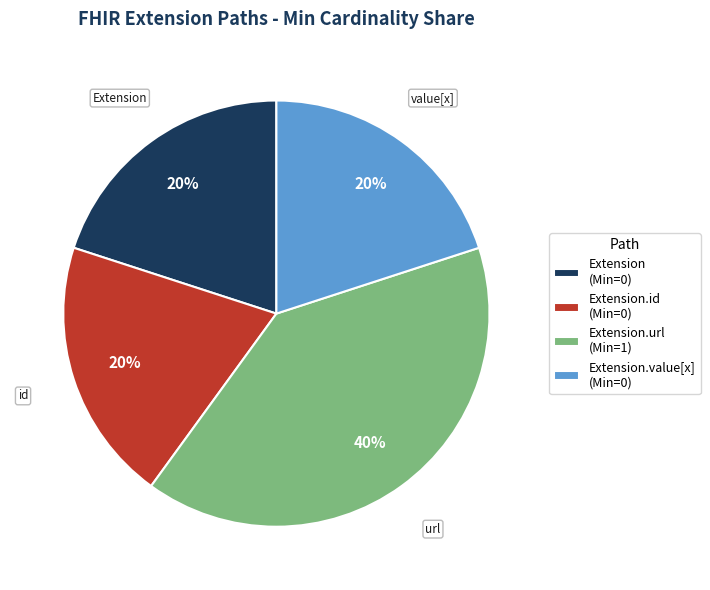

Is there a majority slice in this chart?

No